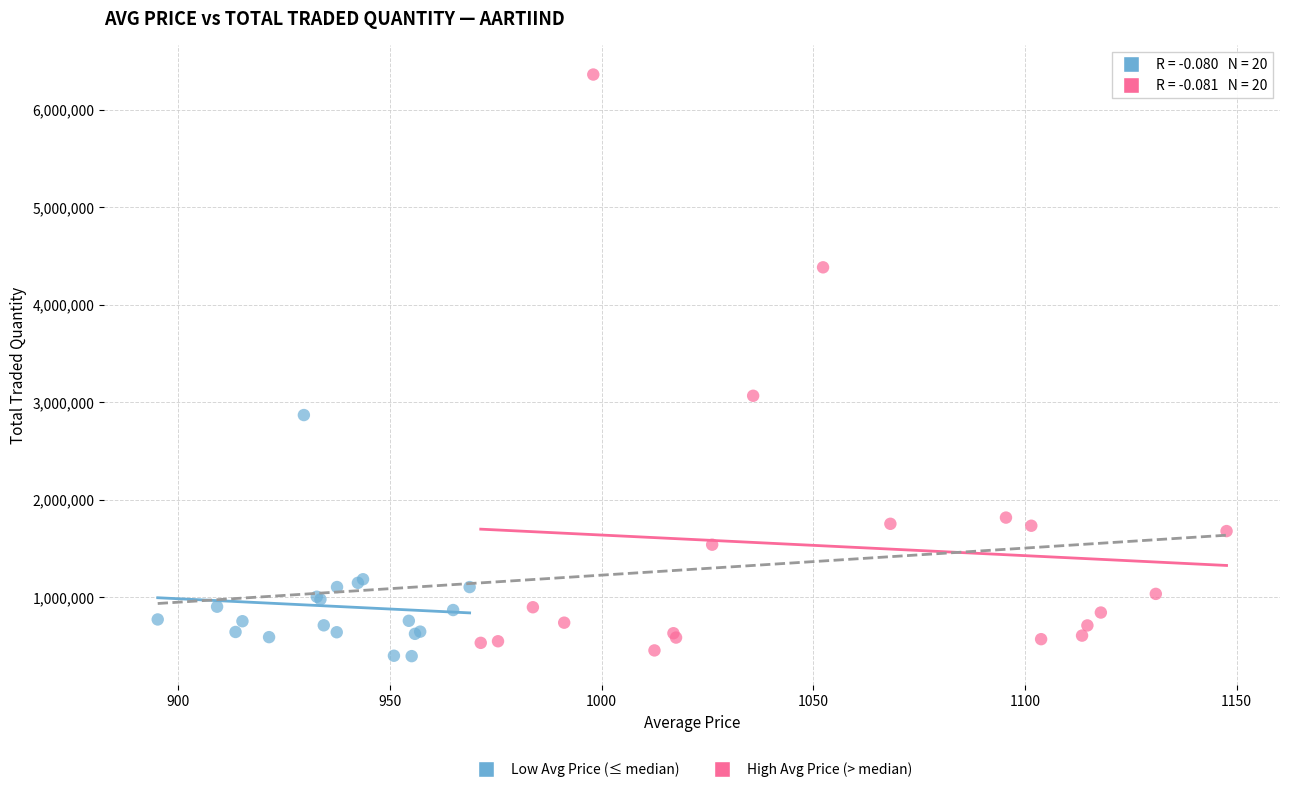

Which series has the widest spread of Y values?

High Avg Price (> median)